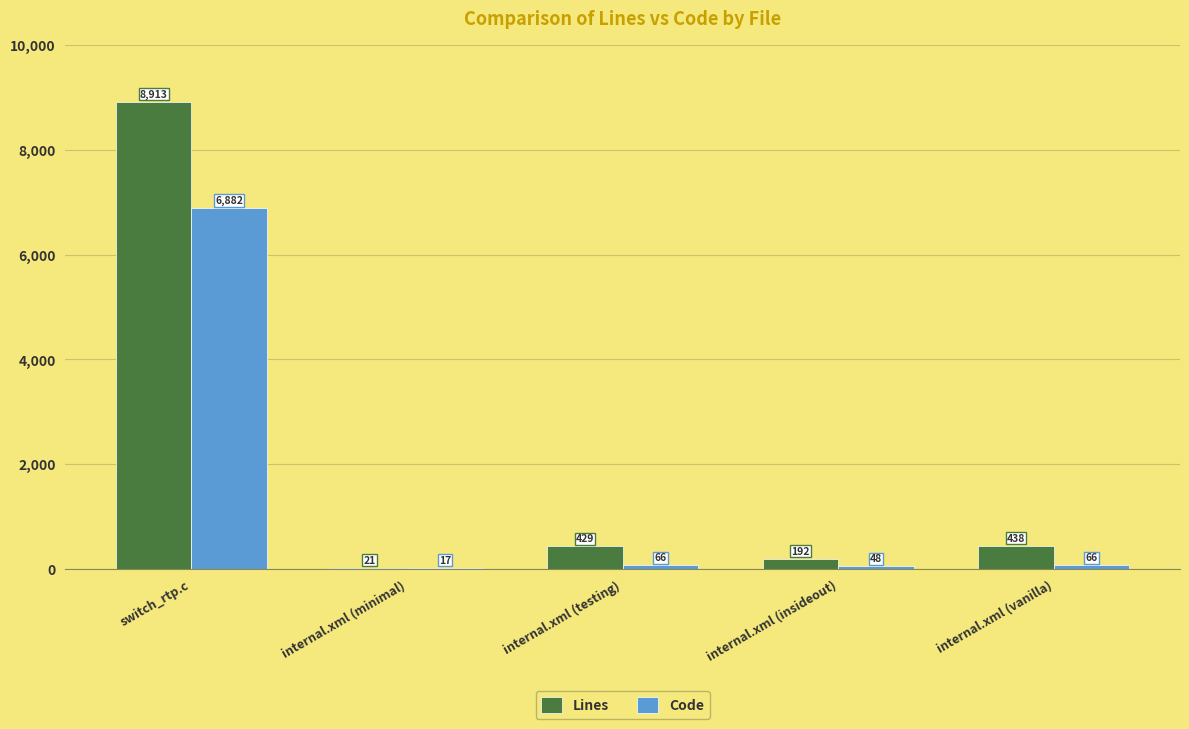

The Lines series shows 751 at internal.xml (testing). True or false?

False